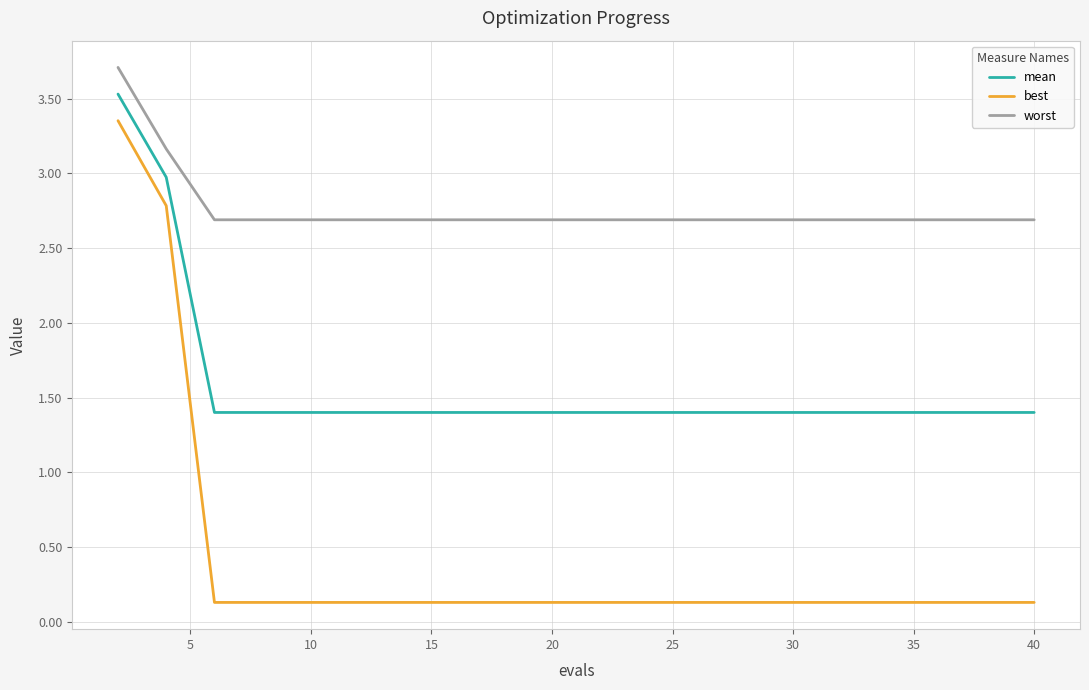

Which series has the largest range (max minus min)?

best